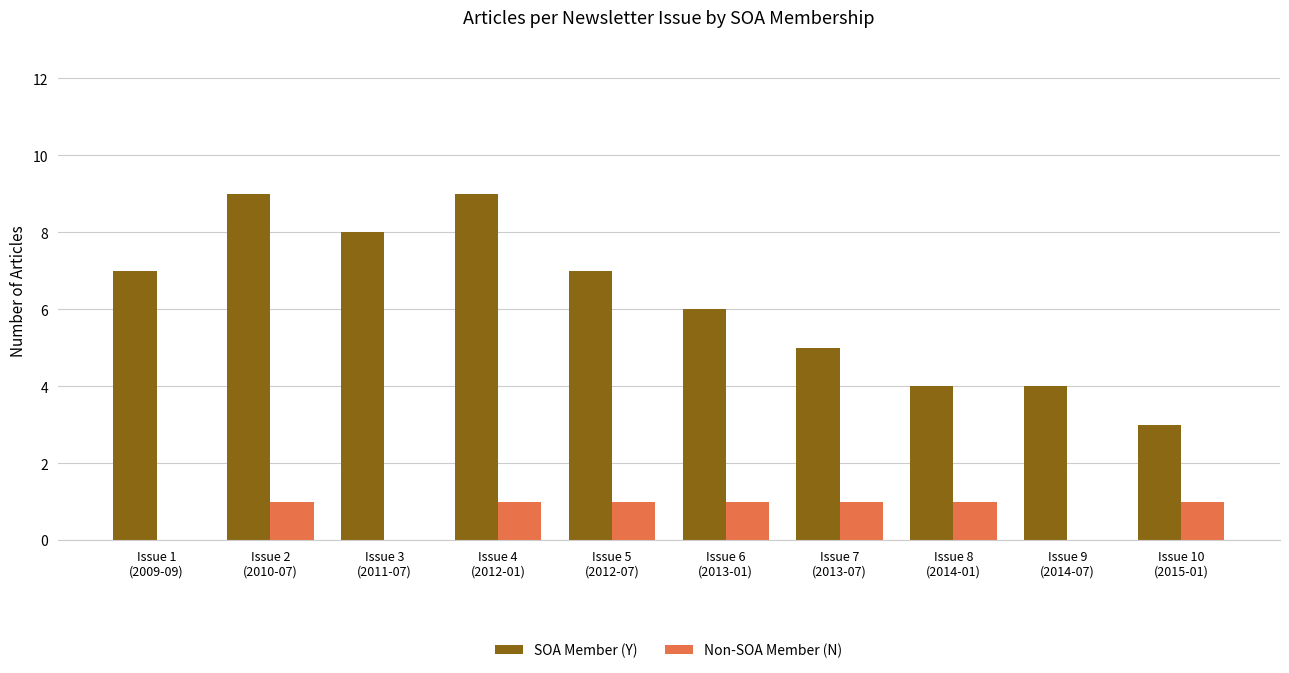

True or false: SOA Member (Y) has a value of 6 at Issue 4
(2012-01).

False